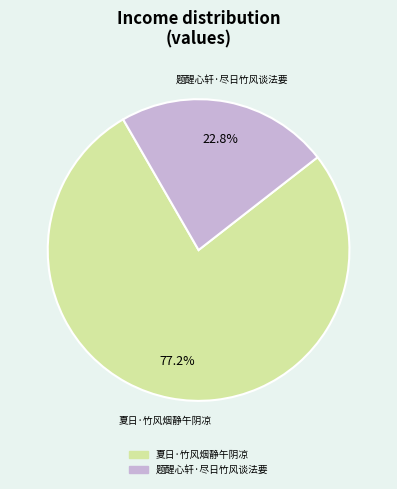

To the nearest percent, what is the combined percentage of 题醒心轩·尽日竹风谈法要 and 夏日·竹风烟静午阴凉?

100%